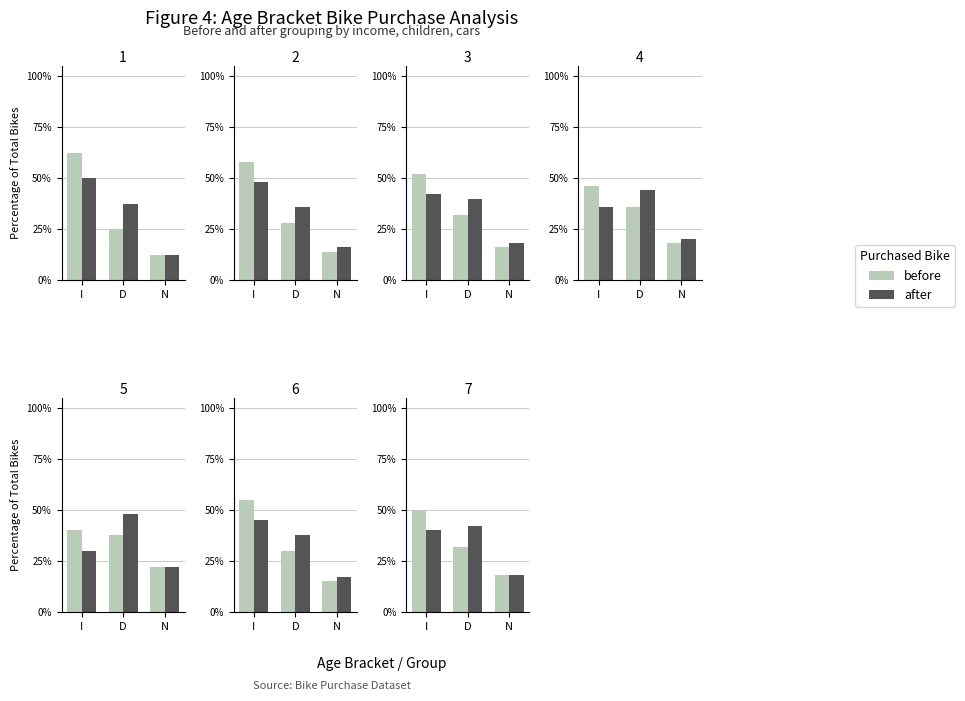

At how many categories does at least one series exceed 23?

2